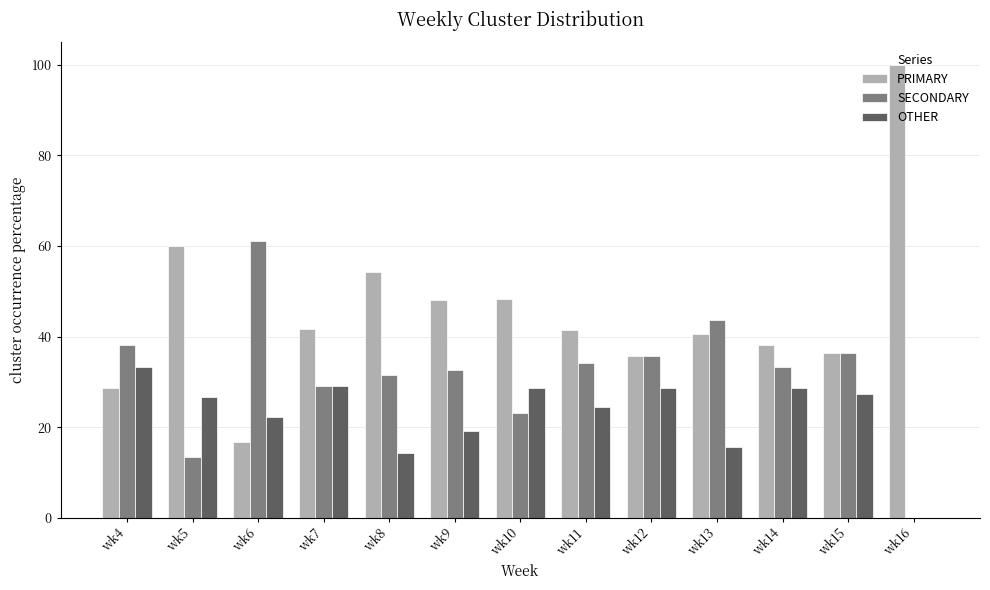

Which series has the largest total across all categories?

PRIMARY